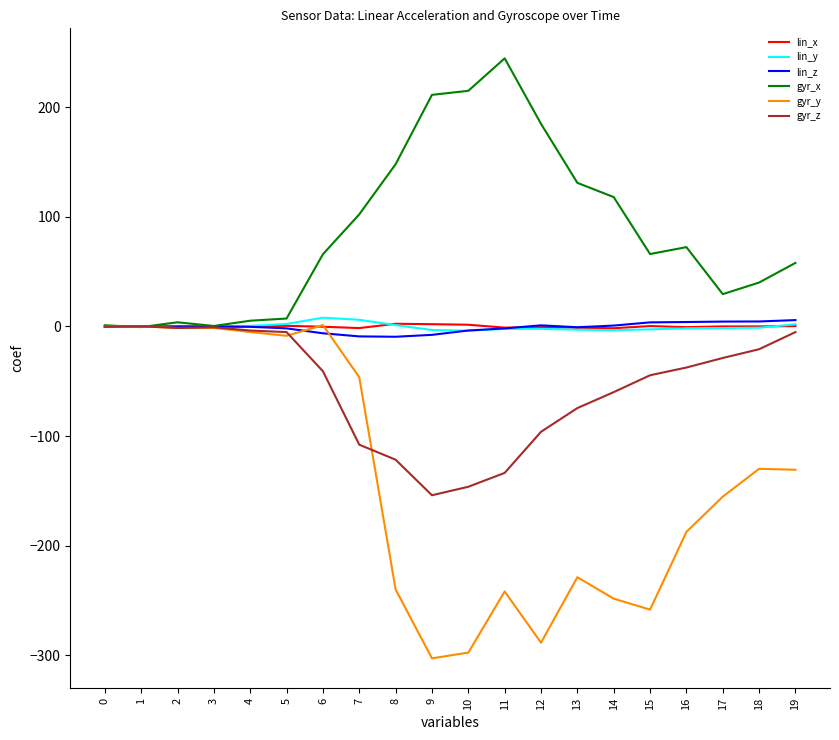

Which series changed the most between 3 and 14?

gyr_y